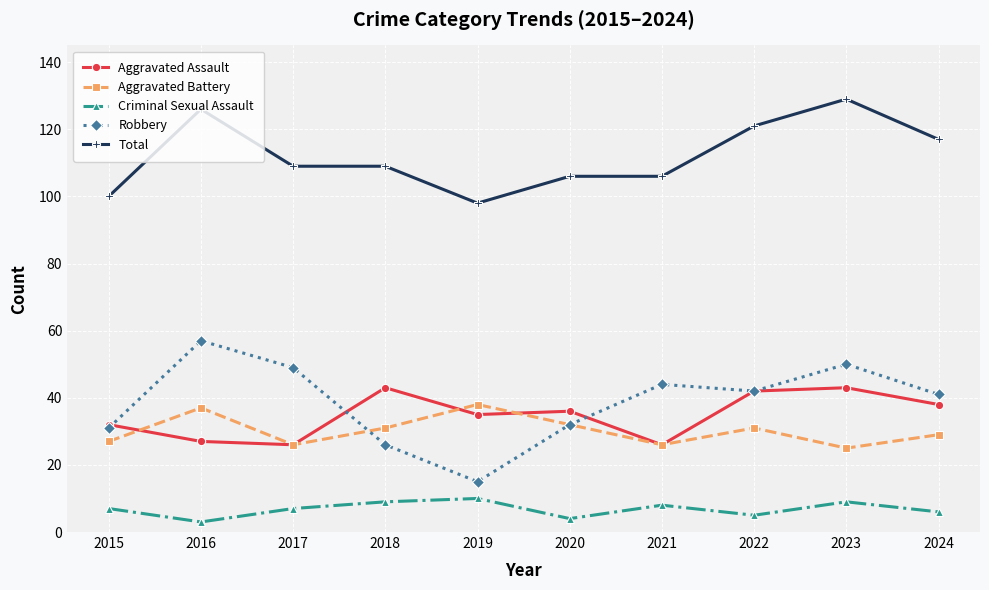

Which series has the largest range (max minus min)?

Robbery